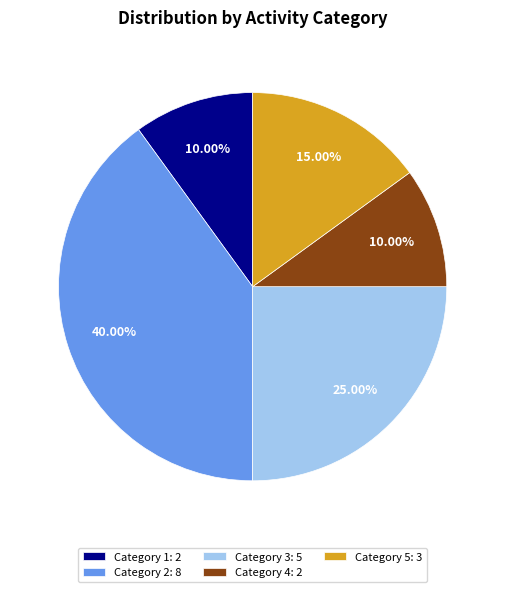

Combined, do Category 5: 3 and Category 1: 2 account for over 50%?

No